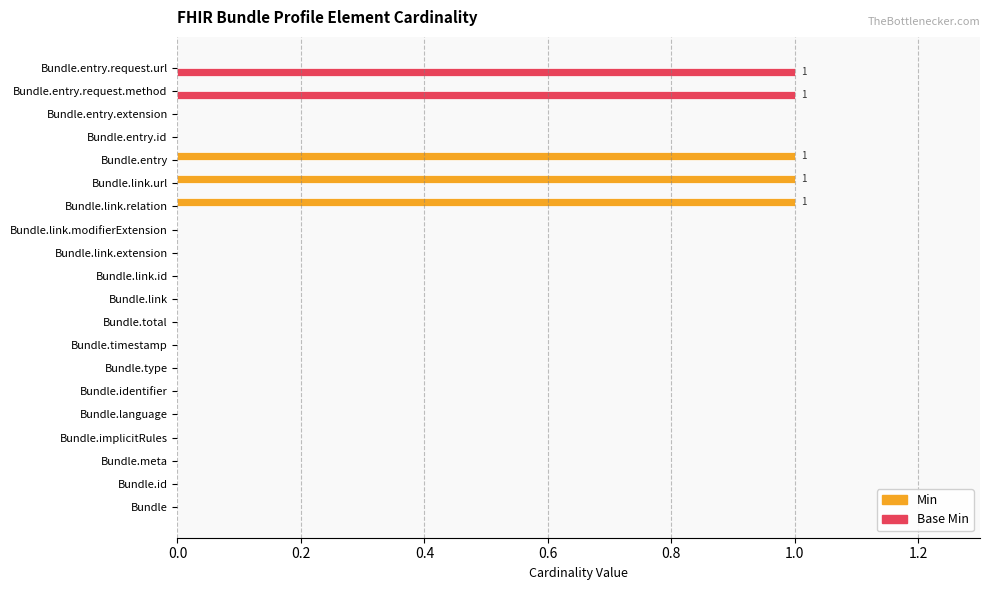

Which series changed the most between Bundle.link.modifierExtension and Bundle.link.relation?

Min